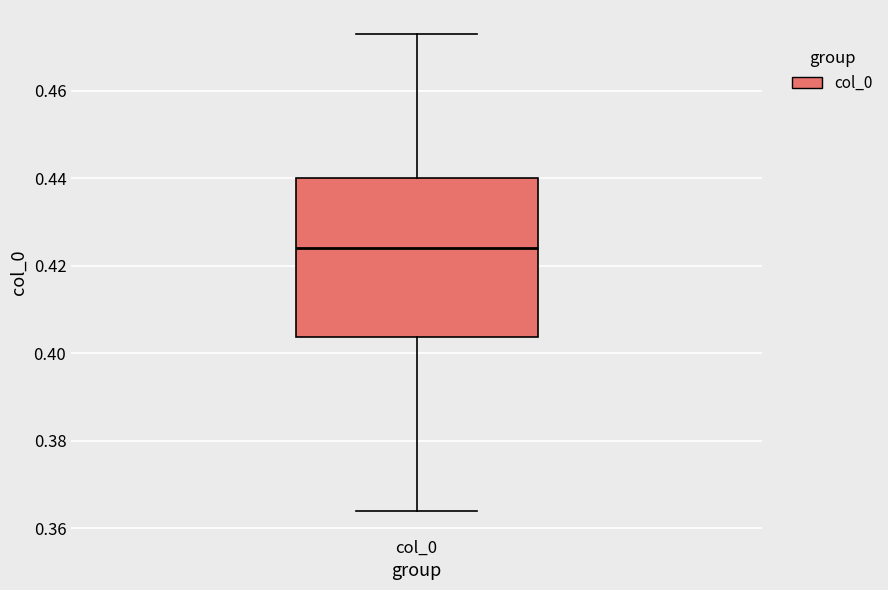

Where is the upper edge of the box for col_0 on the y-axis? The values are not printed on the chart, so give them approximately, as read against the axis.

0.440